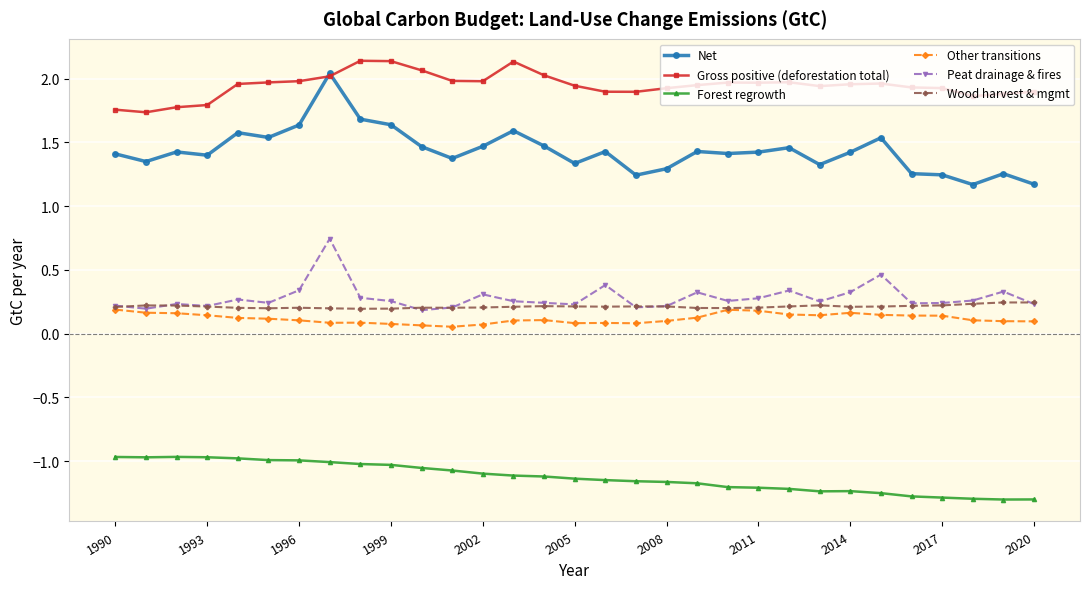

True or false: Forest regrowth and Net intersect in this chart.

False